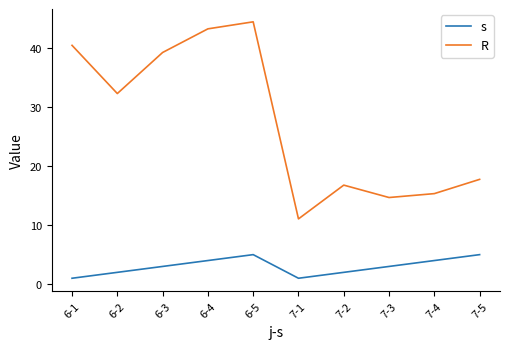

Is it true that R equals 8.0 at 7-2?

False